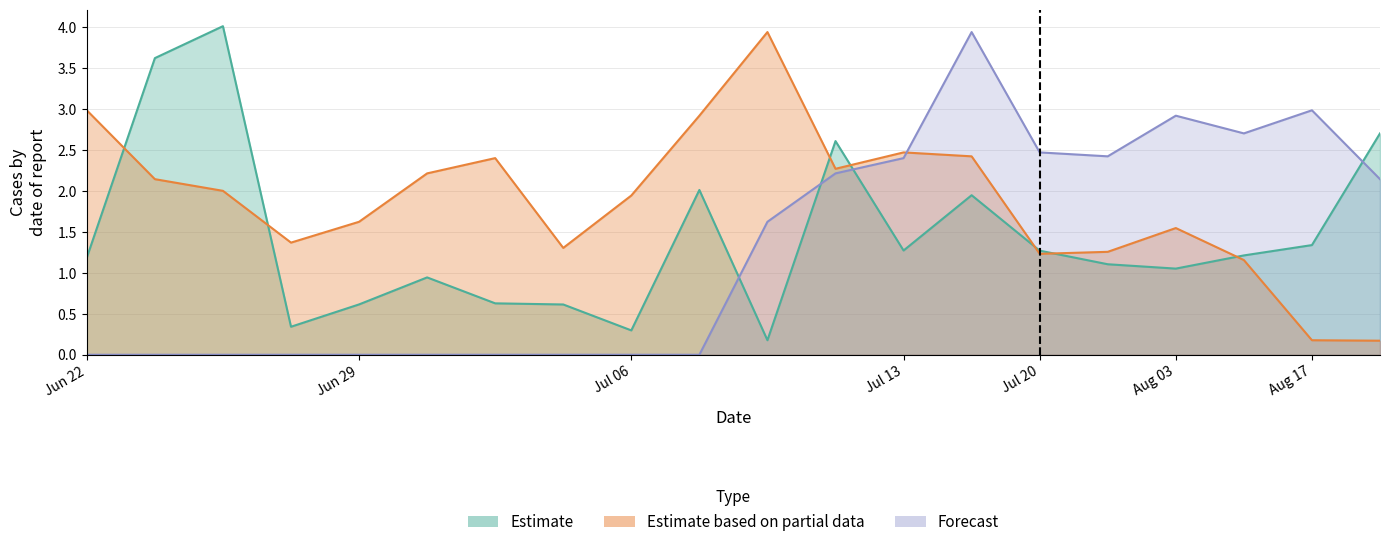

Reading left to right, list all the values displayed in this chart.

Estimate: 1.2	3.6	4.0	0.3	0.6	0.9	0.6	0.6	0.3	2.0	0.2	2.6	1.3	1.9	1.3	1.1	1.1	1.2	1.3	2.7
Estimate based on partial data: 3.0	2.1	2.0	1.4	1.6	2.2	2.4	1.3	1.9	2.9	3.9	2.3	2.5	2.4	1.2	1.3	1.5	1.2	0.2	0.2
Forecast: 0.0	0.0	0.0	0.0	0.0	0.0	0.0	0.0	0.0	0.0	1.6	2.2	2.4	3.9	2.5	2.4	2.9	2.7	3.0	2.1